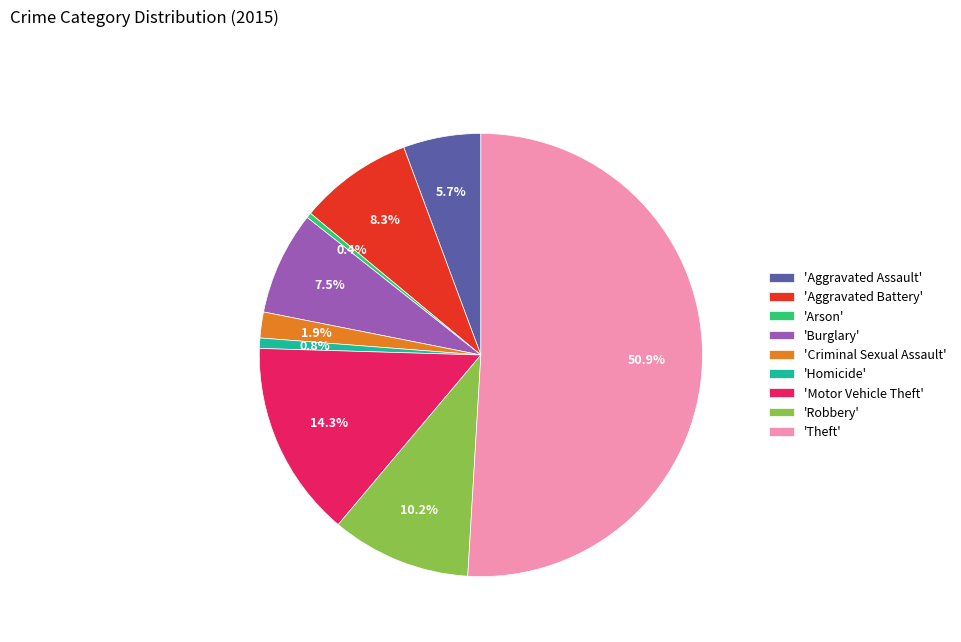

To the nearest percent, what is the average slice percentage?

11%